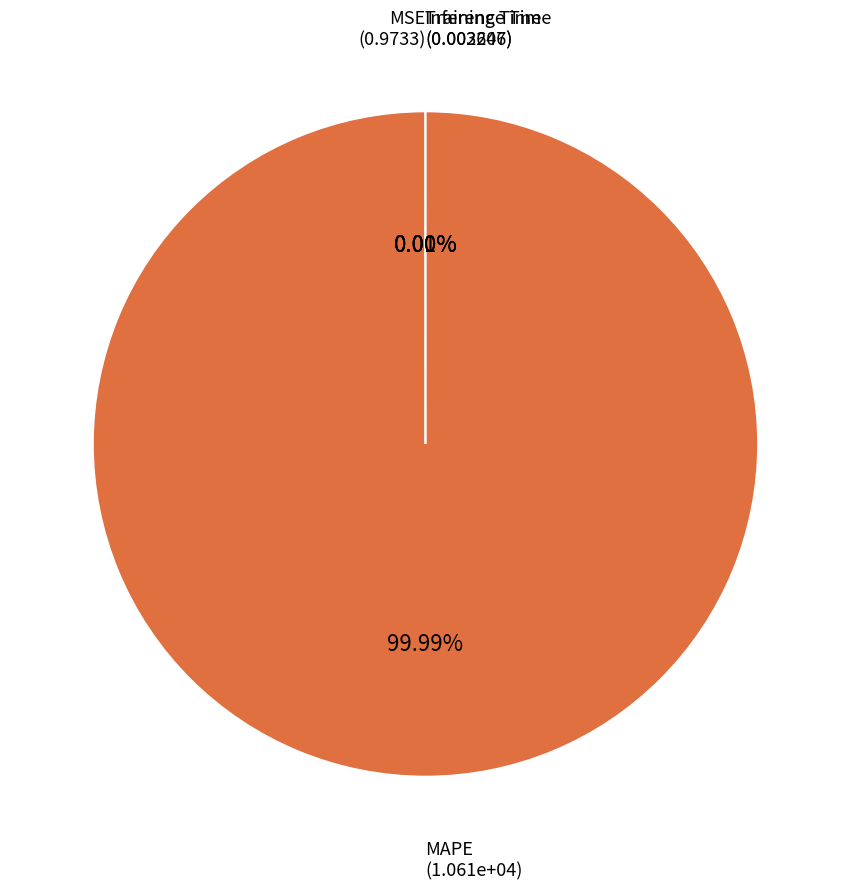

Between Inference Time and Training Time, which is larger?

Training Time